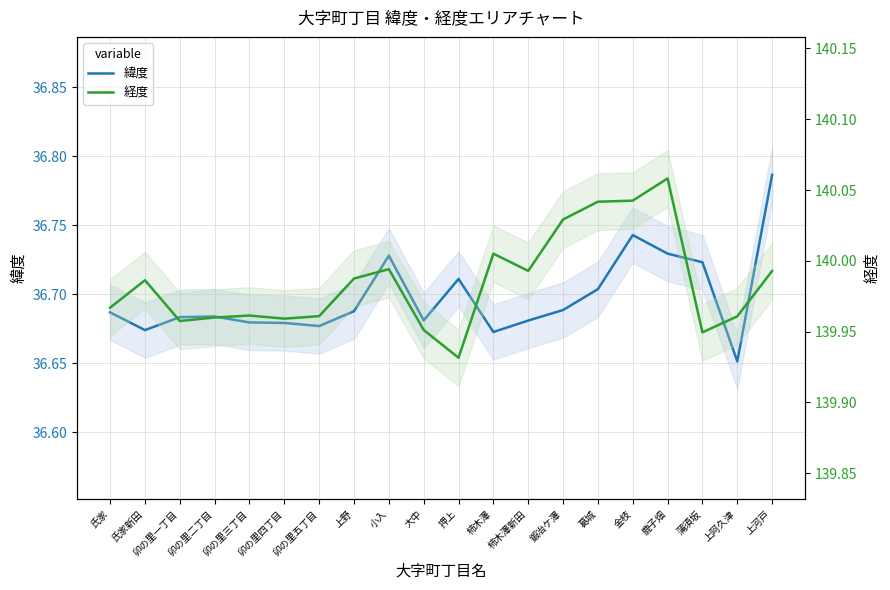

At which category is the sum across all series the highest?

鹿子畑